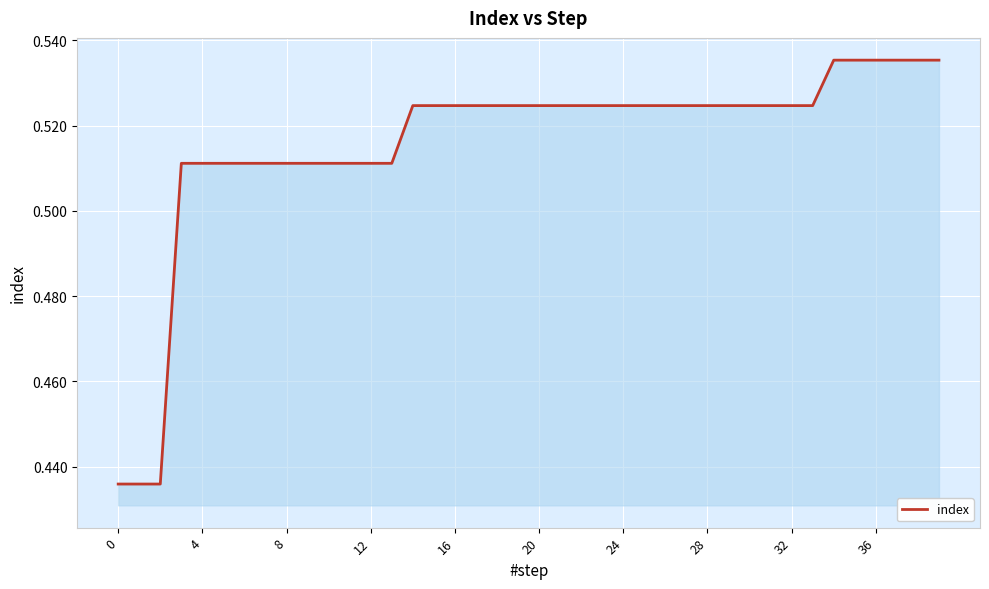

The chart shows a value of 0.2 at 12. True or false?

False